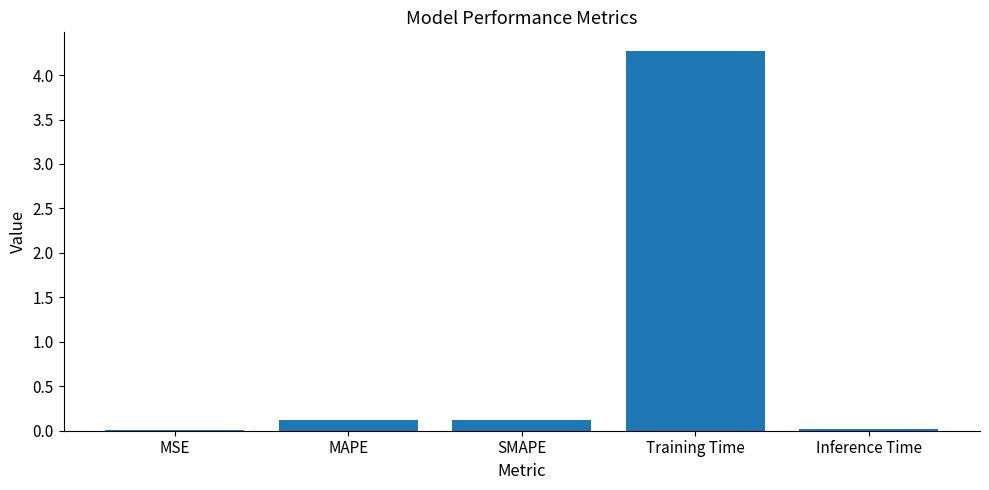

The chart shows a value of 4.3 at Training Time. True or false?

True